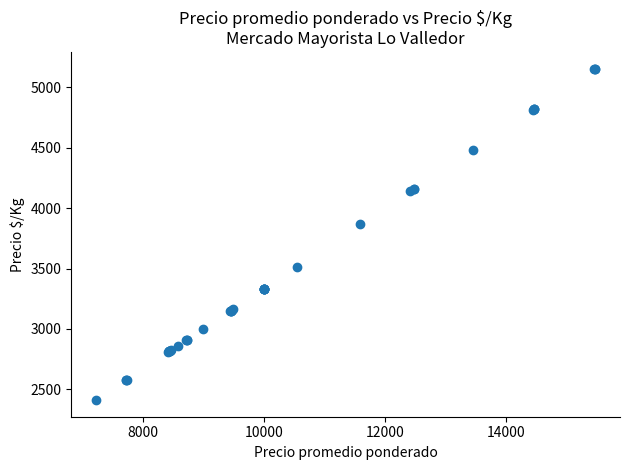

What Y value in the scatter plot is closest to 3783?

3865